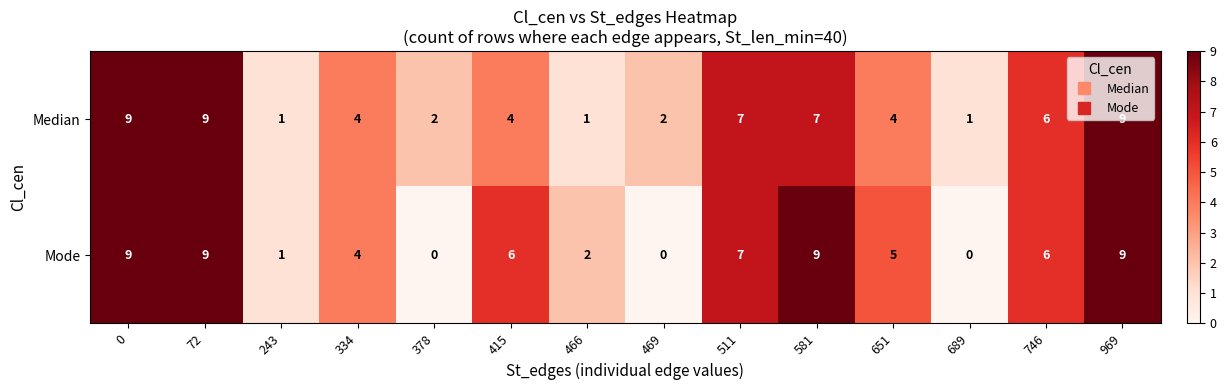

The Mode series shows 9 at 0. True or false?

True